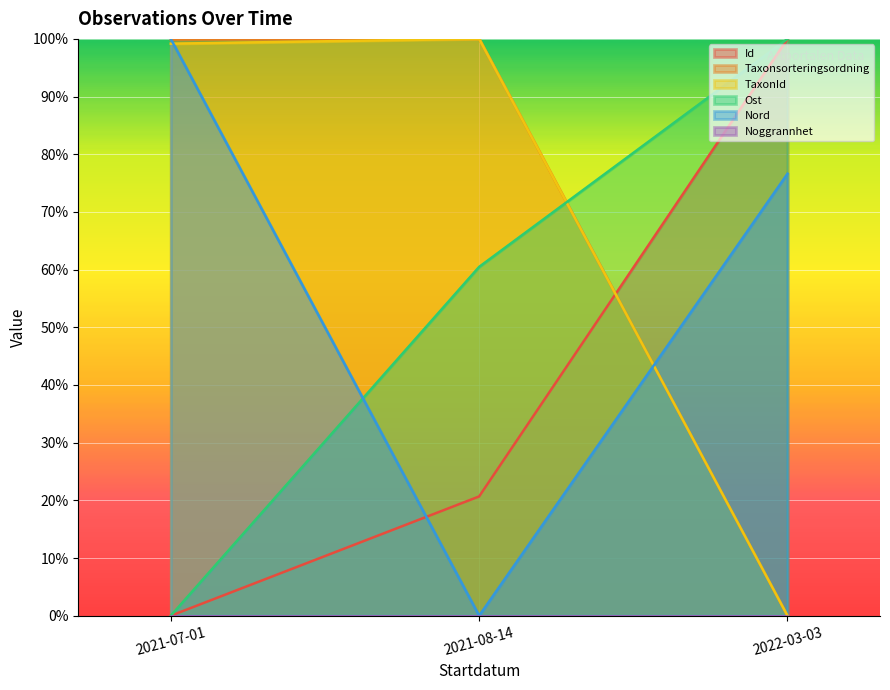

What is the difference between the Taxonsorteringsordning values at 2021-08-14 and 2021-07-01?

0.1